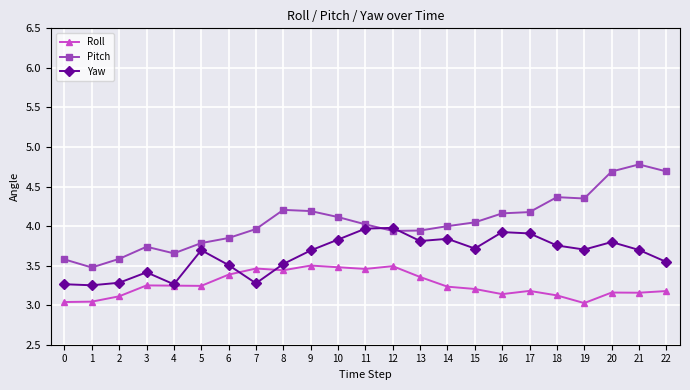

Count the number of categories in the chart.

23